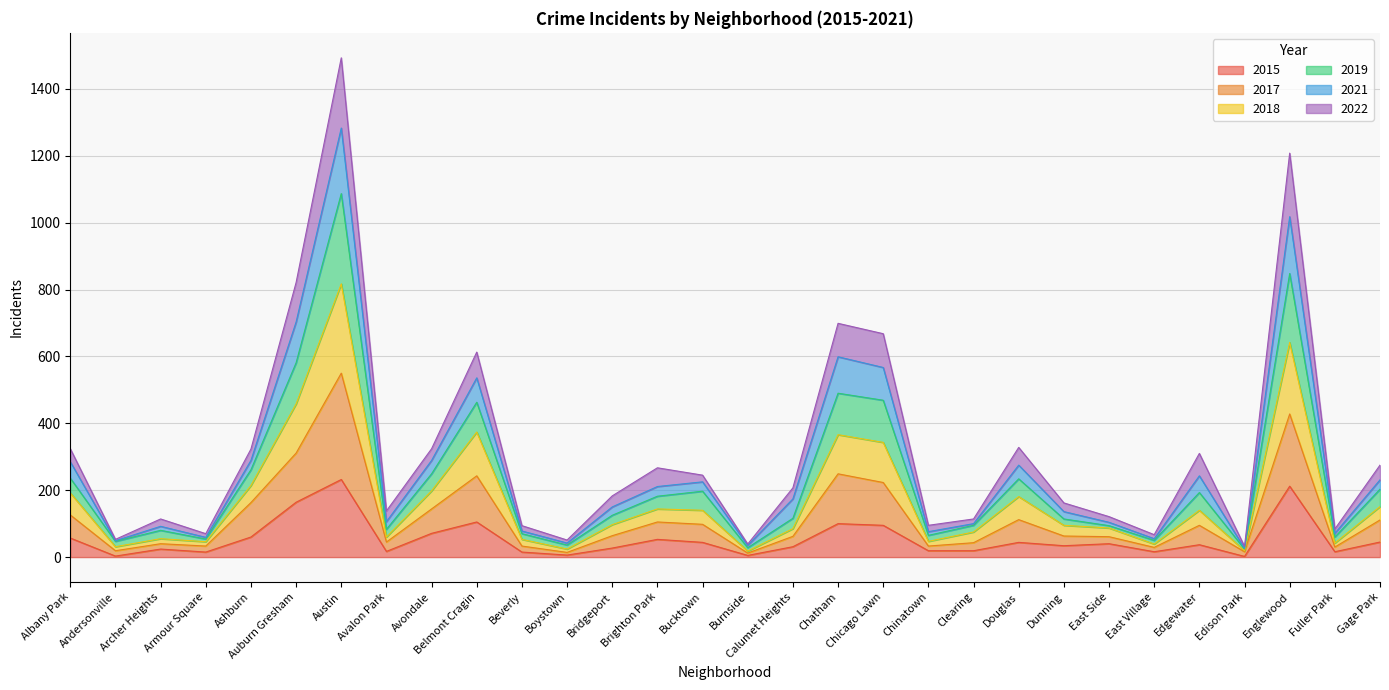

In 2015, how many points are higher than both neighbors (excluding endpoints)?

9